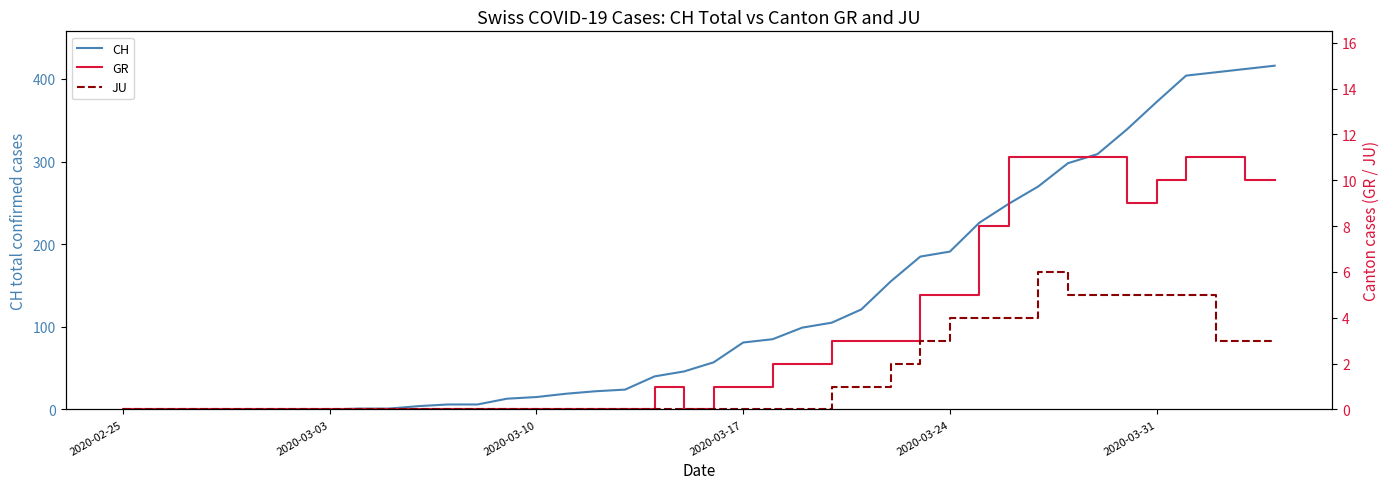

Which series has the largest total across all categories?

CH